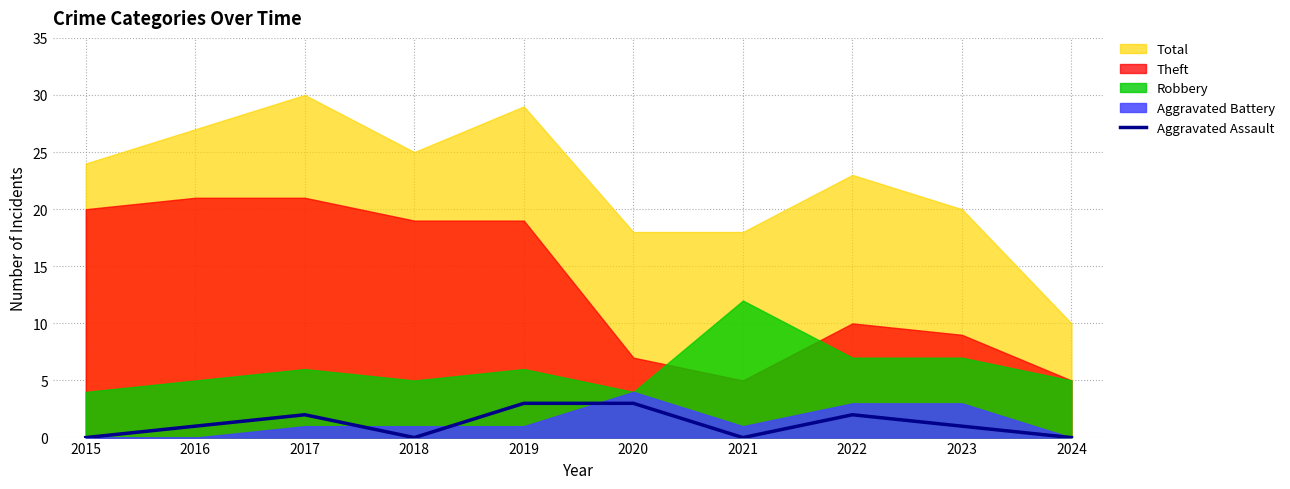

Where does the data first go above 1?

2017